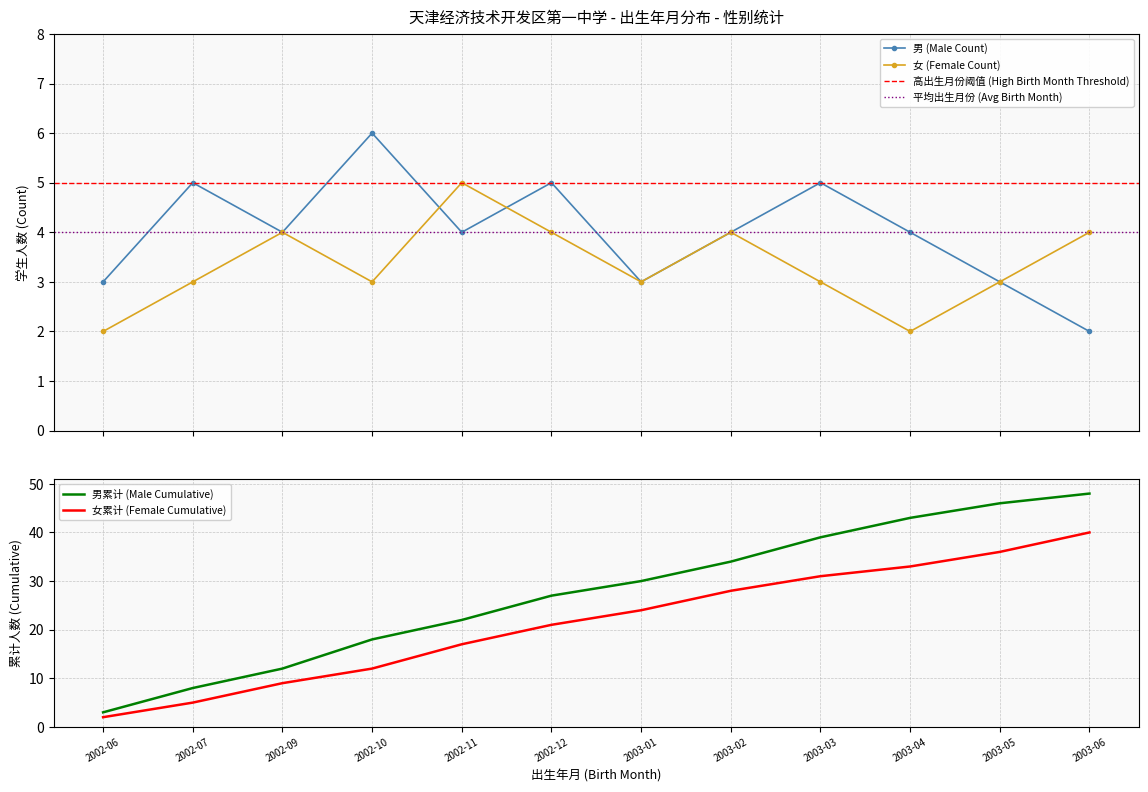

The value of 女 (Female Count) at 2003-01 is 3. True or false?

True